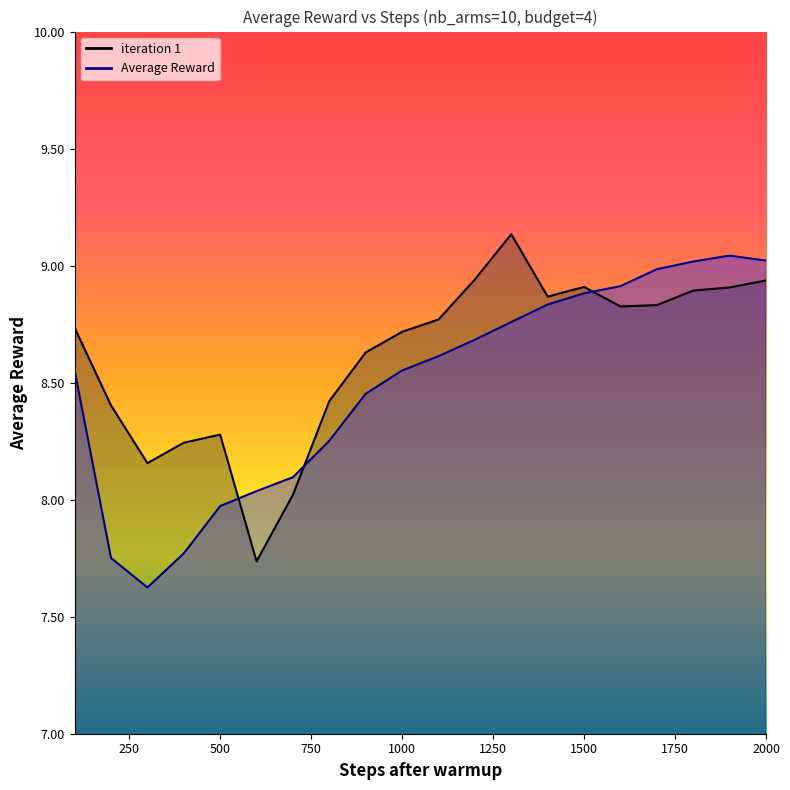

What is the total value across all series at 1100?

17.4